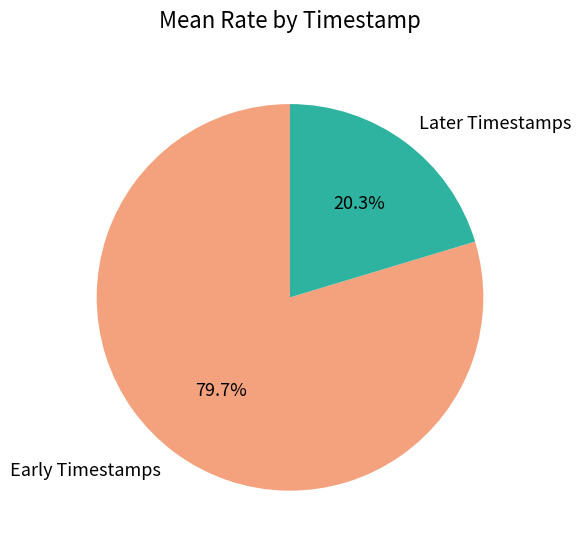

What is the smallest slice in the pie chart?

Later Timestamps